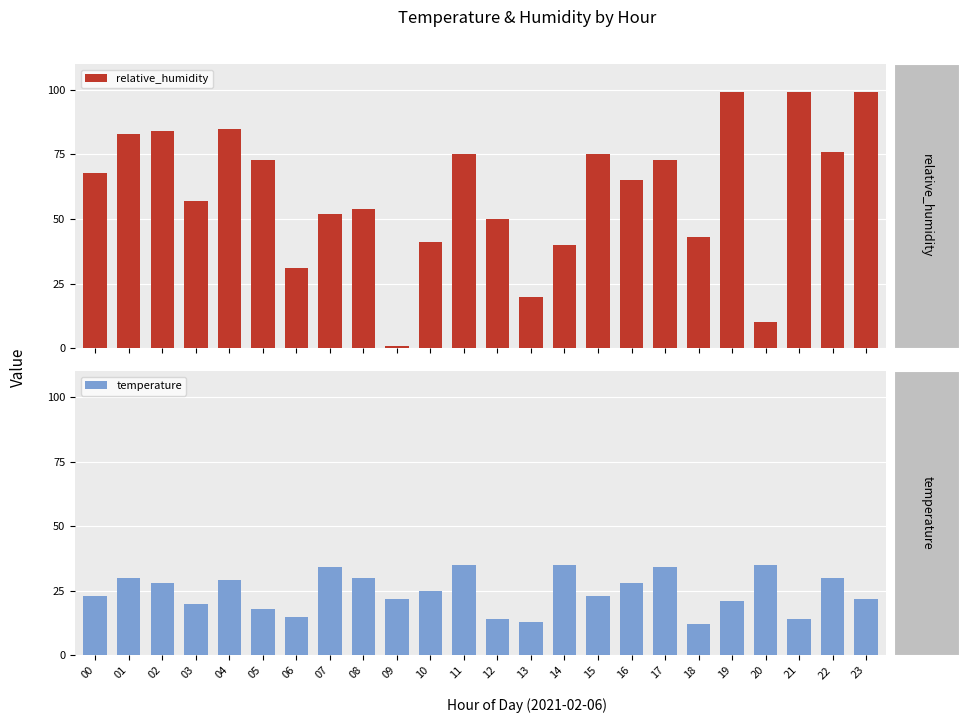

Which label corresponds to the smallest value in the chart?

09